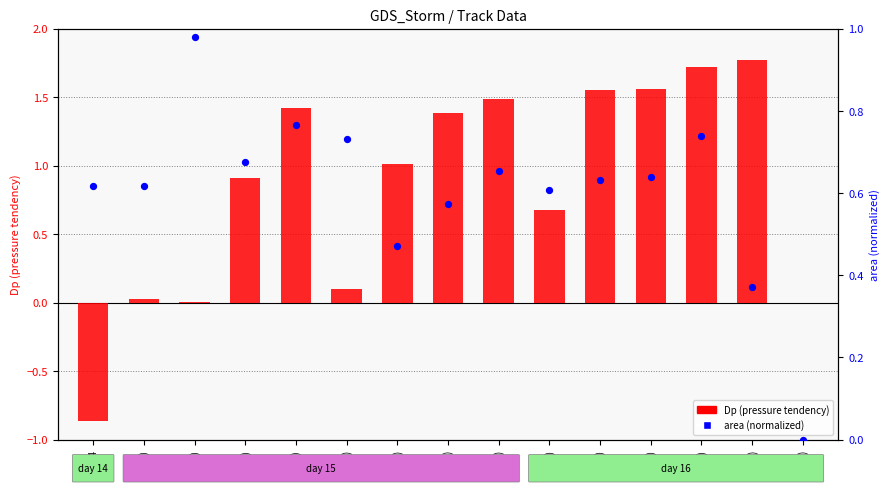

Is the value of Dp (pressure tendency) at 15(3) greater than the value of area (normalized) at 16(9)?

No